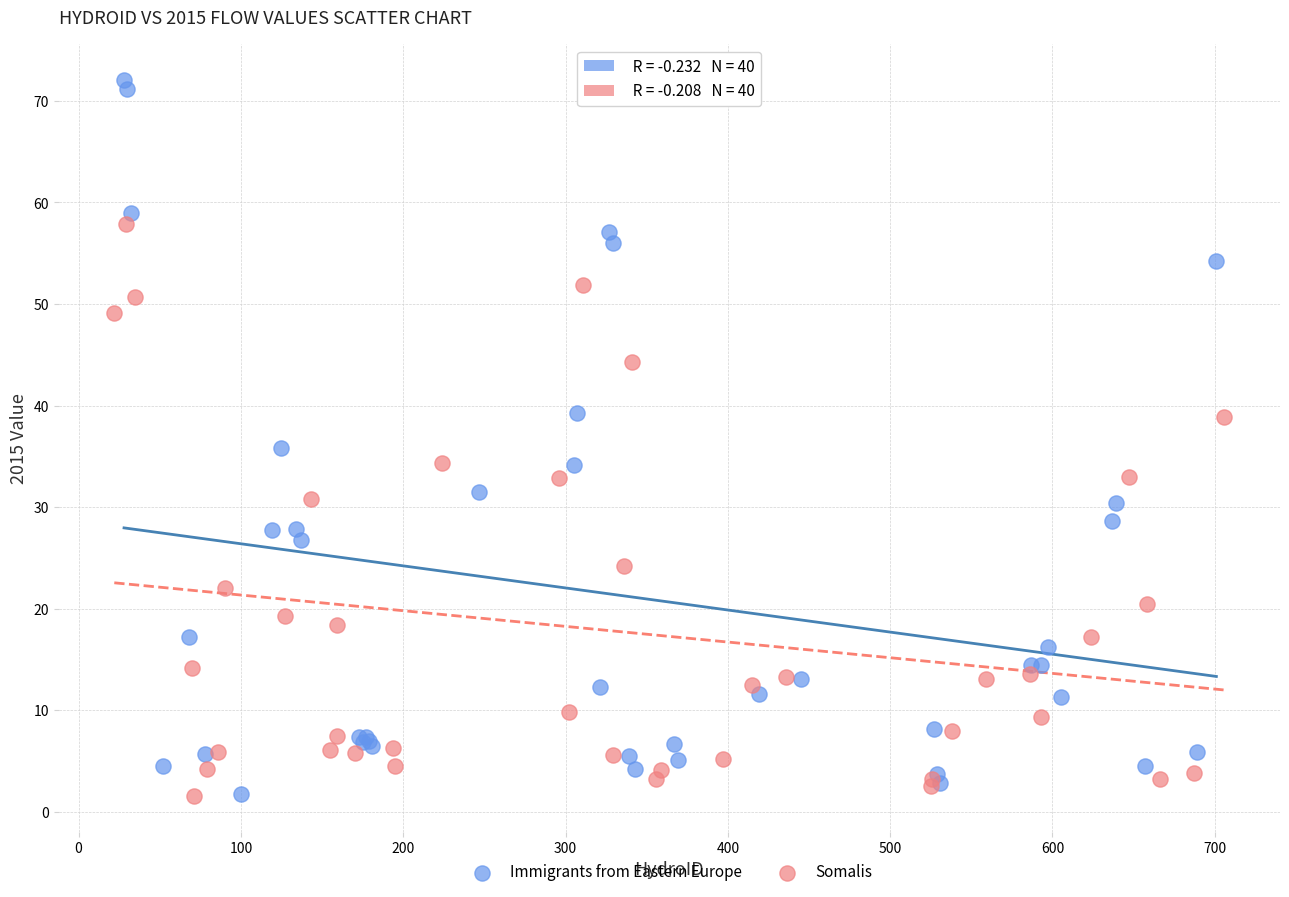

What are all the series names shown in the legend?

Immigrants from Eastern Europe, Somalis